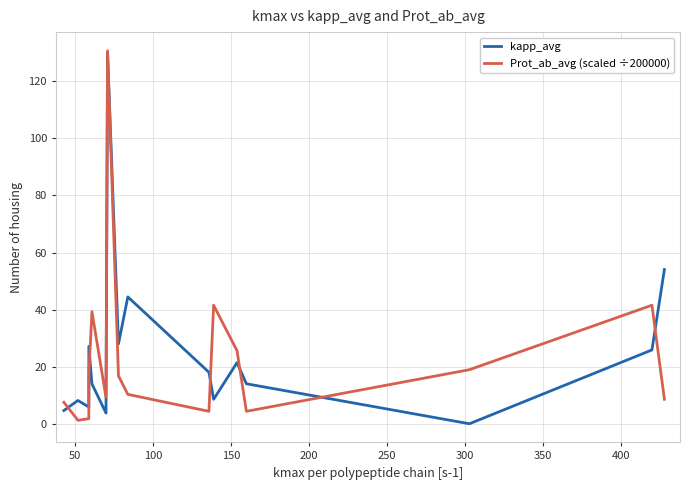

What is the lowest value of the Prot_ab_avg (scaled ÷200000) series?

1.3